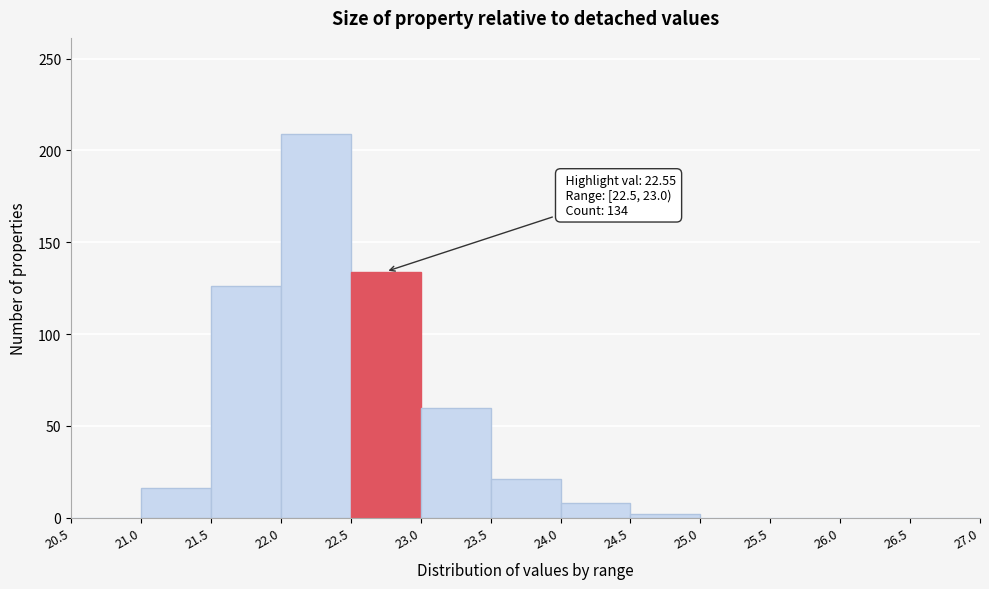

Which range on the x-axis has the tallest bar?

22.0 to 22.5